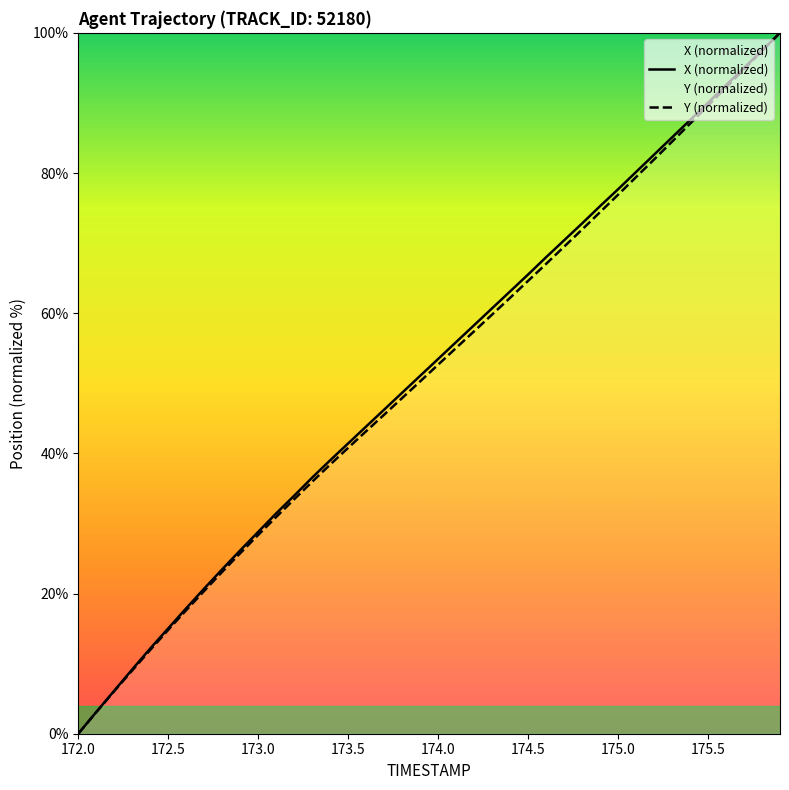

Reading left to right, what are all the values shown in this chart?

X: 0.0	3.1	6.1	9.2	12.2	15.0	17.9	20.7	23.5	26.2	28.8	31.4	34.0	36.5	39.0	41.4	43.8	46.2	48.7	51.1	53.5	55.9	58.3	60.7	63.1	65.5	68.0	70.4	72.8	75.3	77.7	80.1	82.6	85.1	87.6	90.0	92.5	95.0	97.5	100.0
Y: 0.0	3.1	6.1	9.0	12.0	14.8	17.6	20.4	23.1	25.8	28.4	30.9	33.5	36.0	38.4	40.8	43.2	45.5	47.9	50.3	52.7	55.0	57.4	59.8	62.2	64.6	67.0	69.5	71.9	74.4	76.9	79.4	81.9	84.5	87.0	89.6	92.2	94.8	97.4	100.0